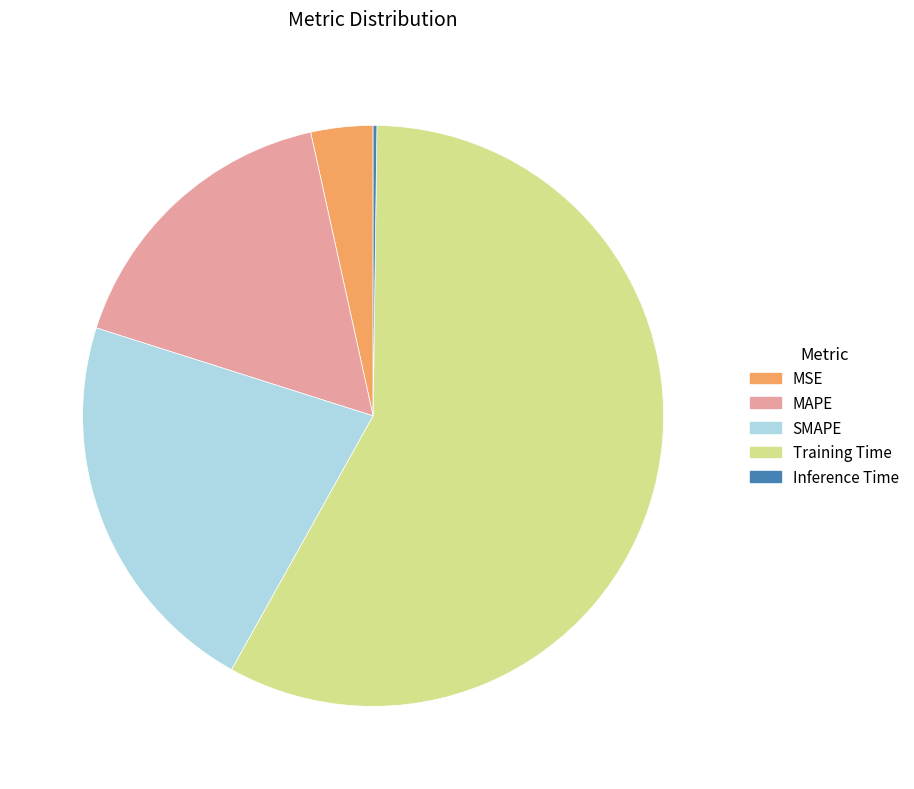

Is there any slice that represents more than half of the pie?

Yes